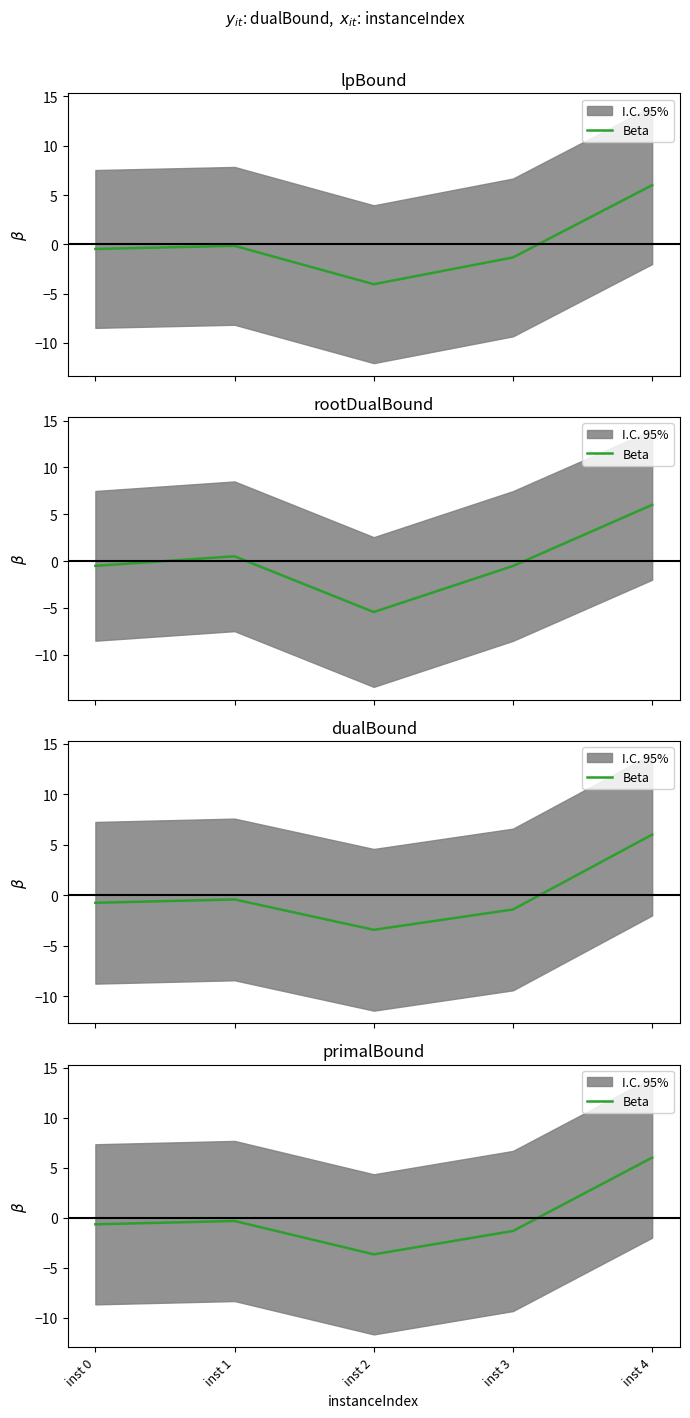

Rank the categories by value from highest to lowest.

inst 4, inst 1, inst 0, inst 3, inst 2